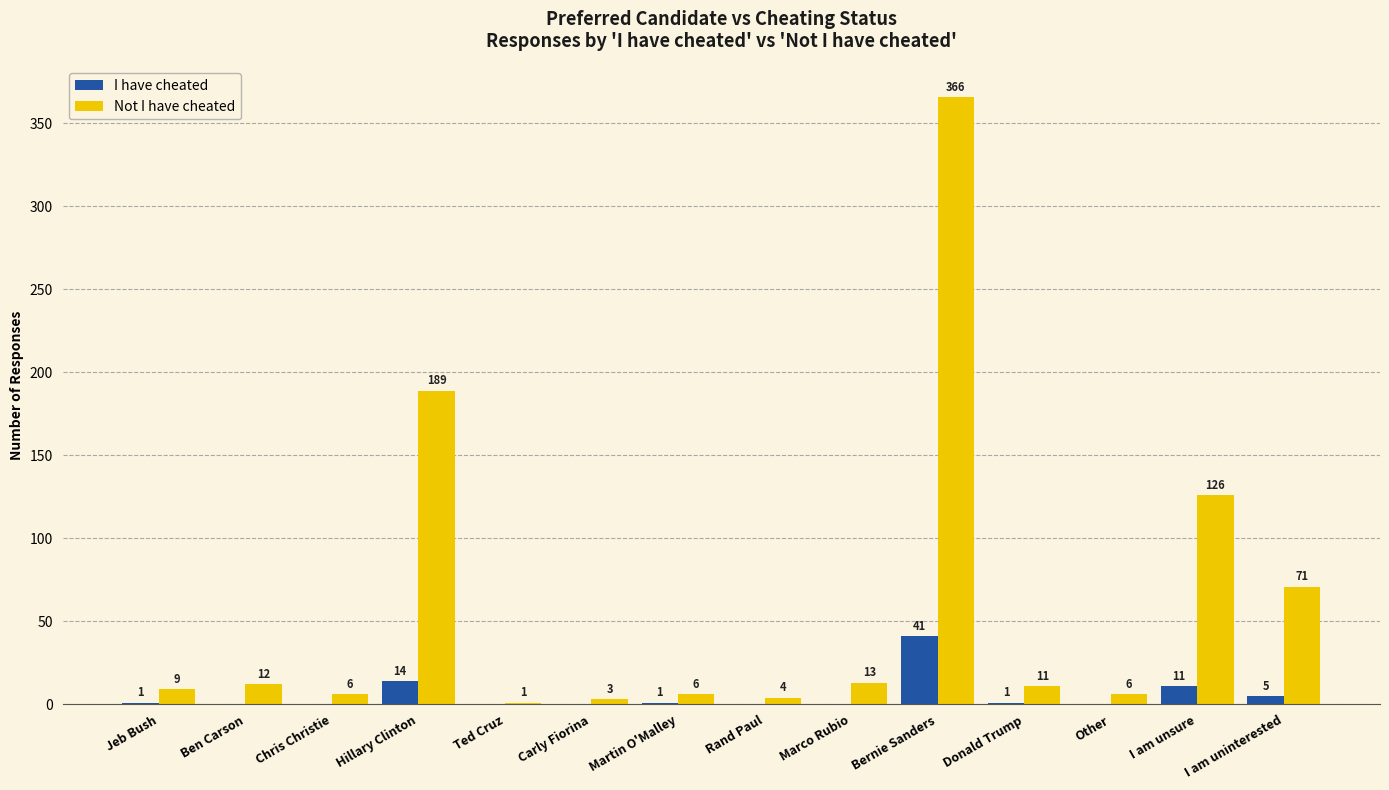

Reading left to right, extract all data points from this chart.

I have cheated: Jeb Bush=1	Ben Carson=0	Chris Christie=0	Hillary Clinton=14	Ted Cruz=0	Carly Fiorina=0	Martin O'Malley=1	Rand Paul=0	Marco Rubio=0	Bernie Sanders=41	Donald Trump=1	Other=0	I am unsure=11	I am uninterested=5
Not I have cheated: Jeb Bush=9	Ben Carson=12	Chris Christie=6	Hillary Clinton=189	Ted Cruz=1	Carly Fiorina=3	Martin O'Malley=6	Rand Paul=4	Marco Rubio=13	Bernie Sanders=366	Donald Trump=11	Other=6	I am unsure=126	I am uninterested=71